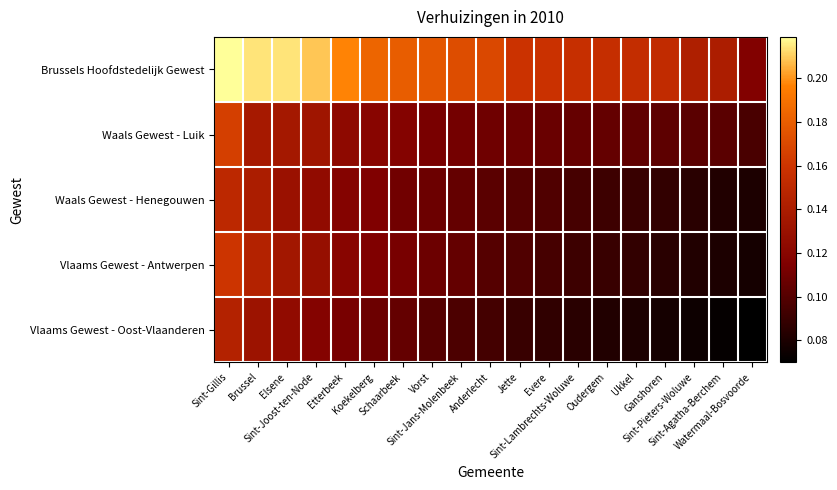

What is the spread (max minus min) of values at Sint-Agatha-Berchem?

0.1